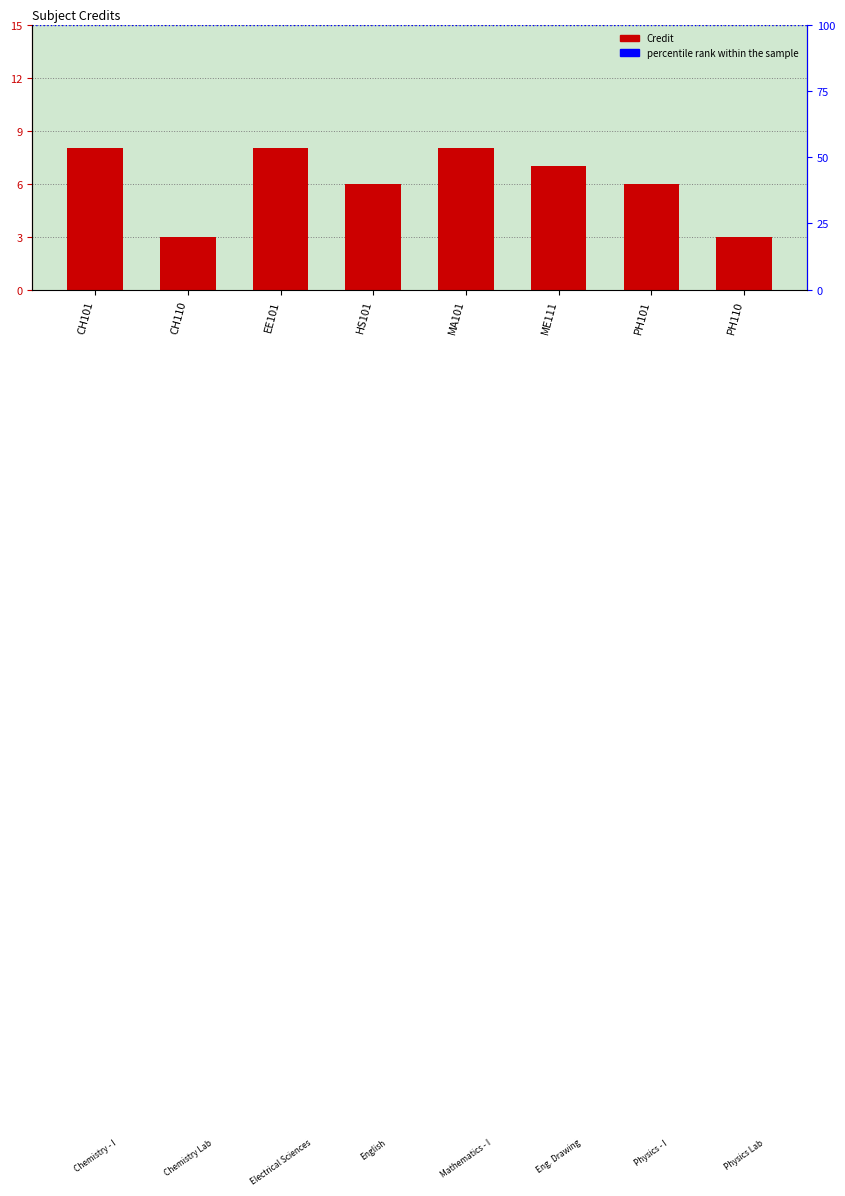

List the labels in order of value, smallest first.

CH110, PH110, HS101, PH101, ME111, CH101, EE101, MA101